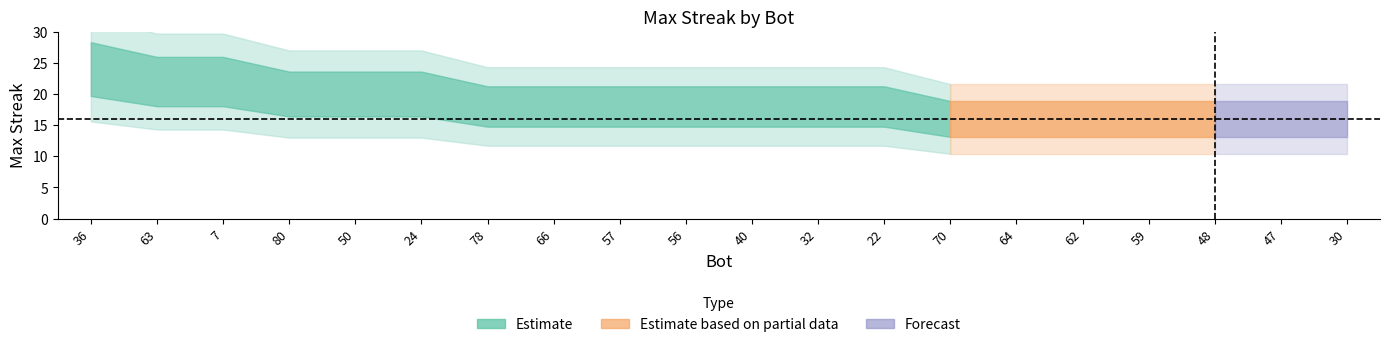

What is the value of the 10th point from the left?

18